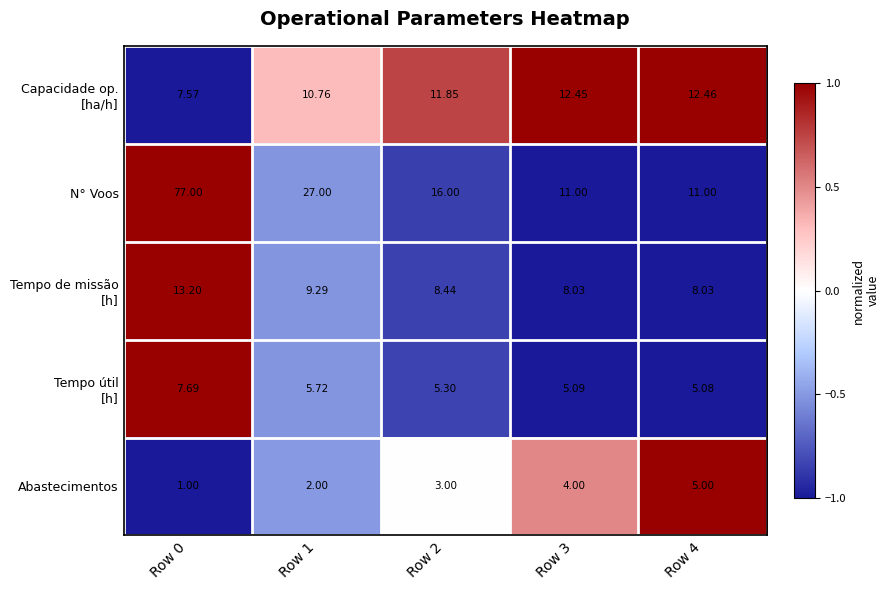

Which series has the largest total across all categories?

N° Voos